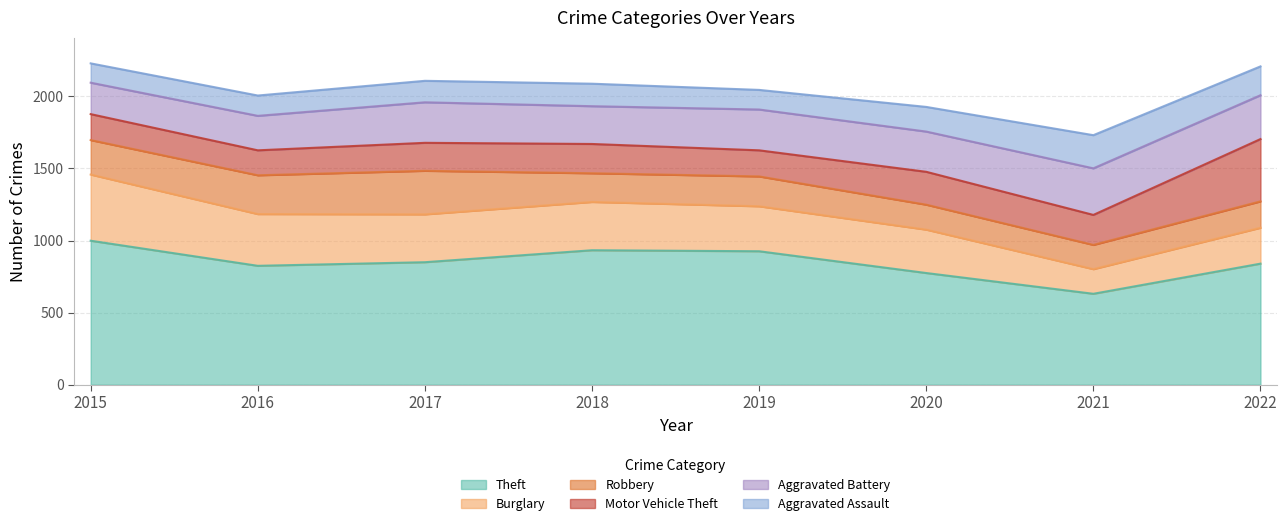

How many data points in Aggravated Assault are less than 156?

4